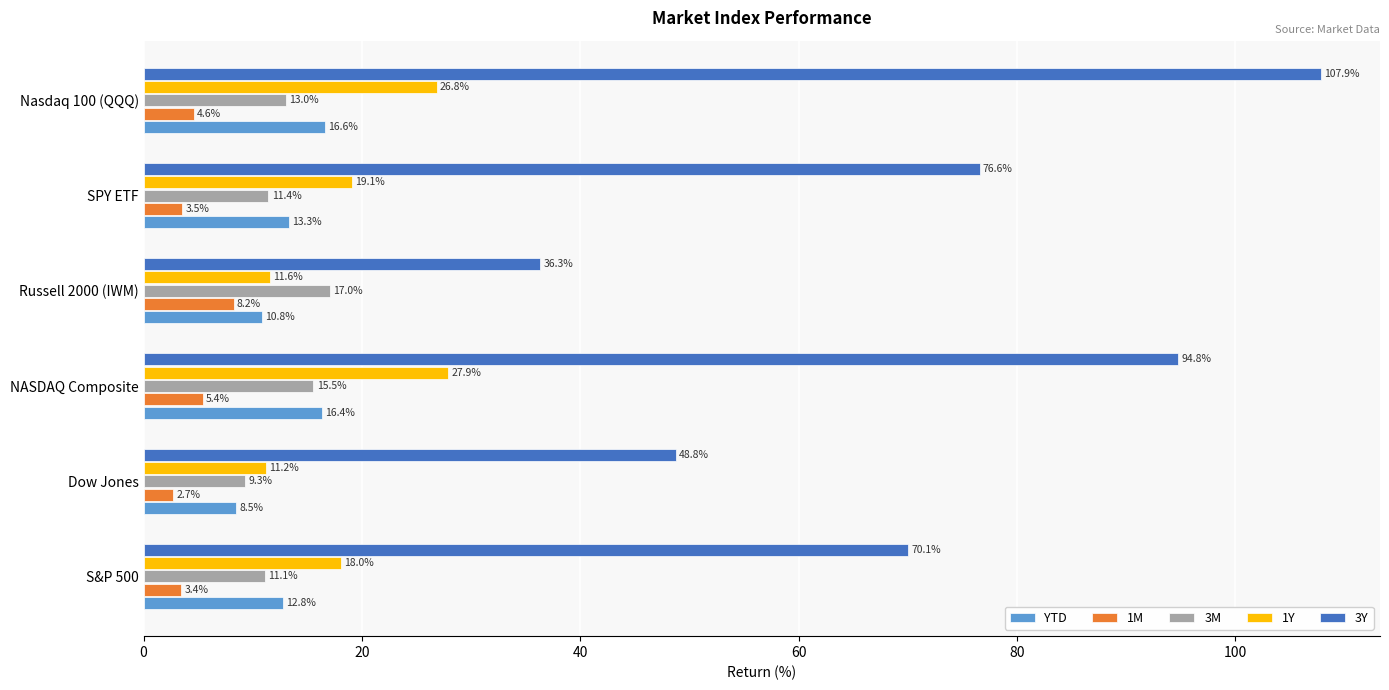

Is it true that 3Y equals 107.9 at Nasdaq 100 (QQQ)?

True